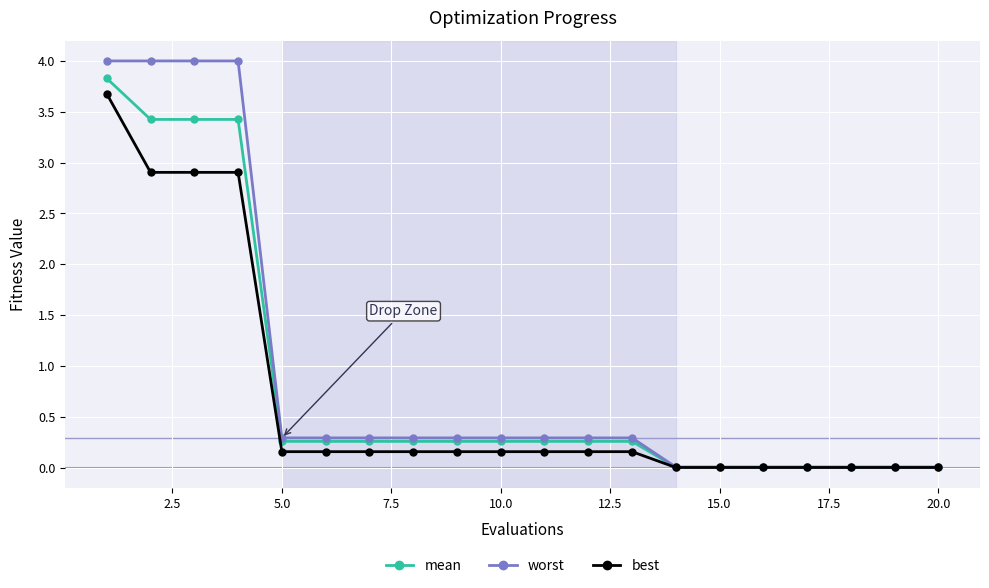

What is the value of the mean point at the 11th from the left?

0.3